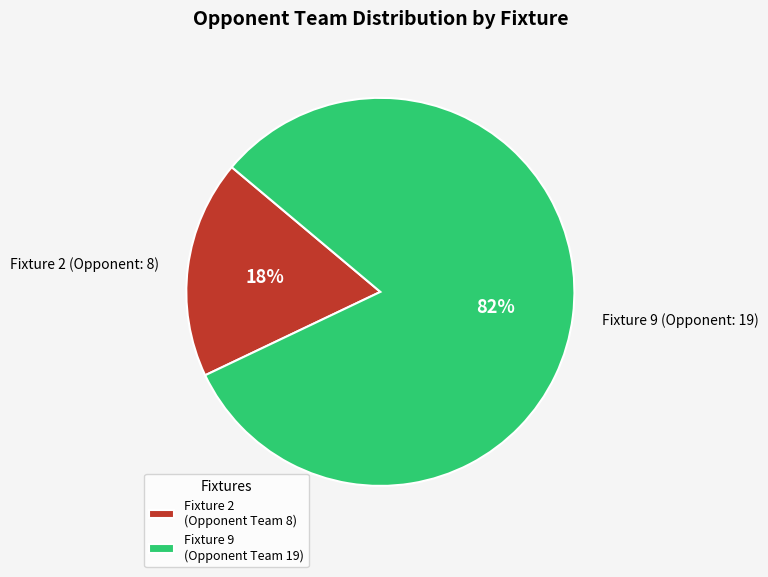

Is it true that Fixture 2 (Opponent: 8) is 18% of the pie?

True